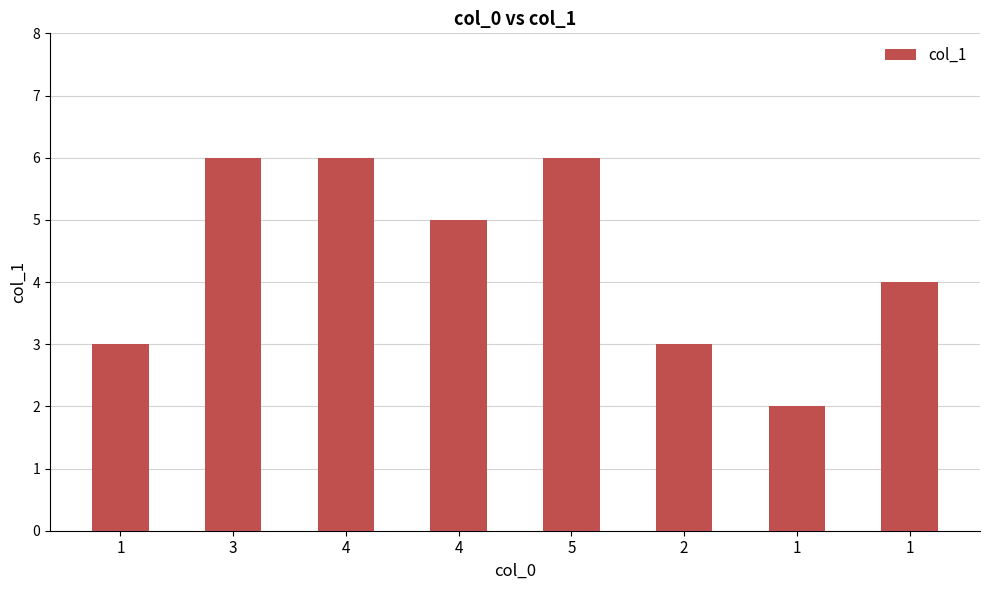

Rank the categories by value from lowest to highest.

1, 1, 2, 1, 4, 3, 4, 5